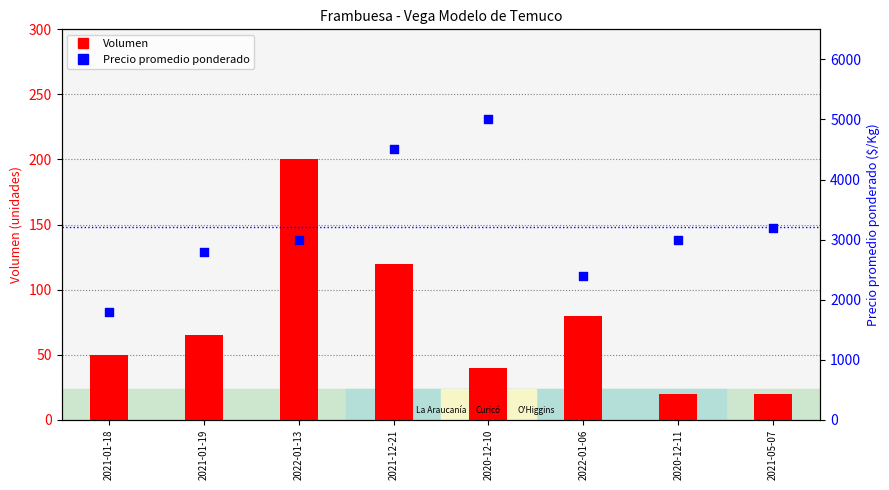

What are all the series names shown in the legend?

Volumen, Precio promedio ponderado